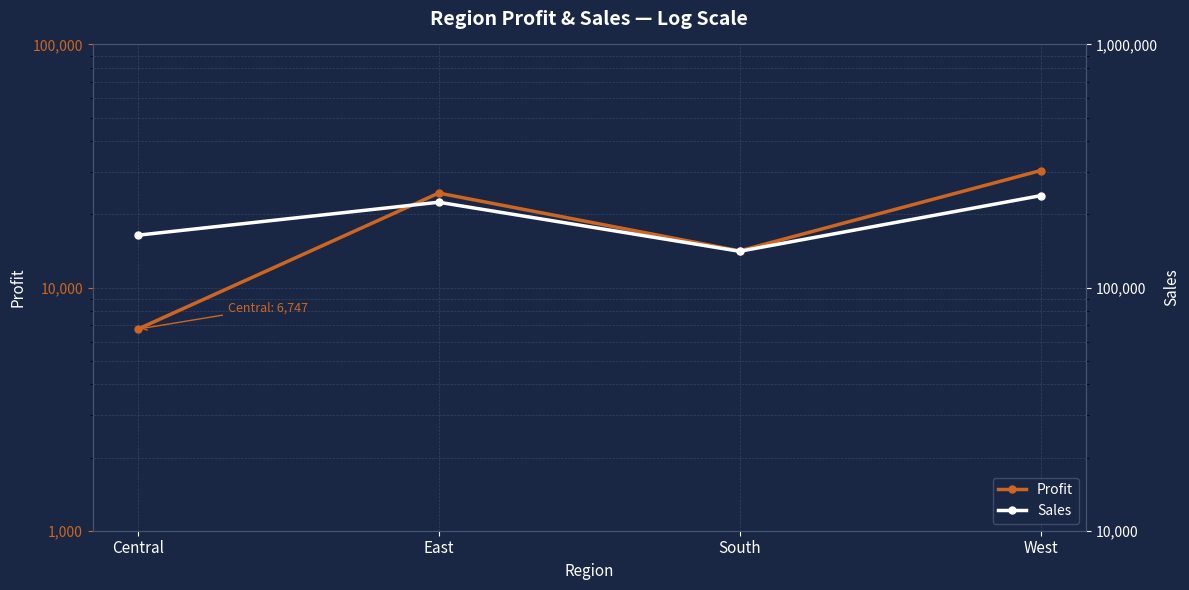

Rank the categories by Profit value from lowest to highest.

Central, South, East, West